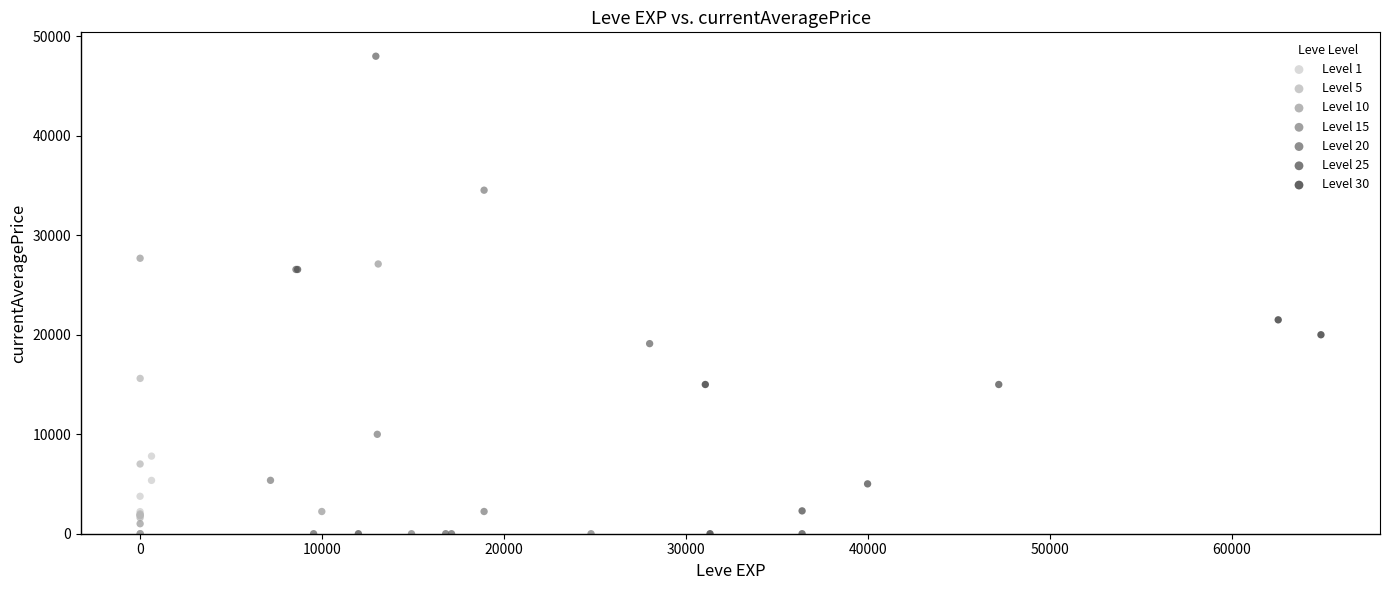

Which series has the largest Y range (max minus min)?

Level 20